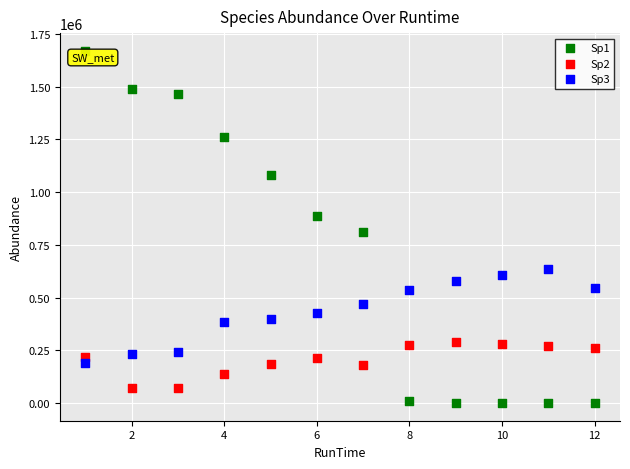

Which series has the largest Y range (max minus min)?

Sp1